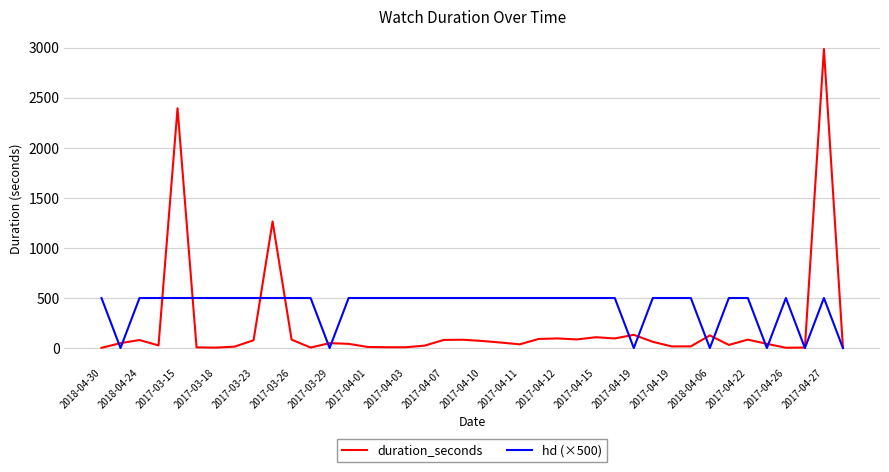

Which series has the largest range (max minus min)?

duration_seconds